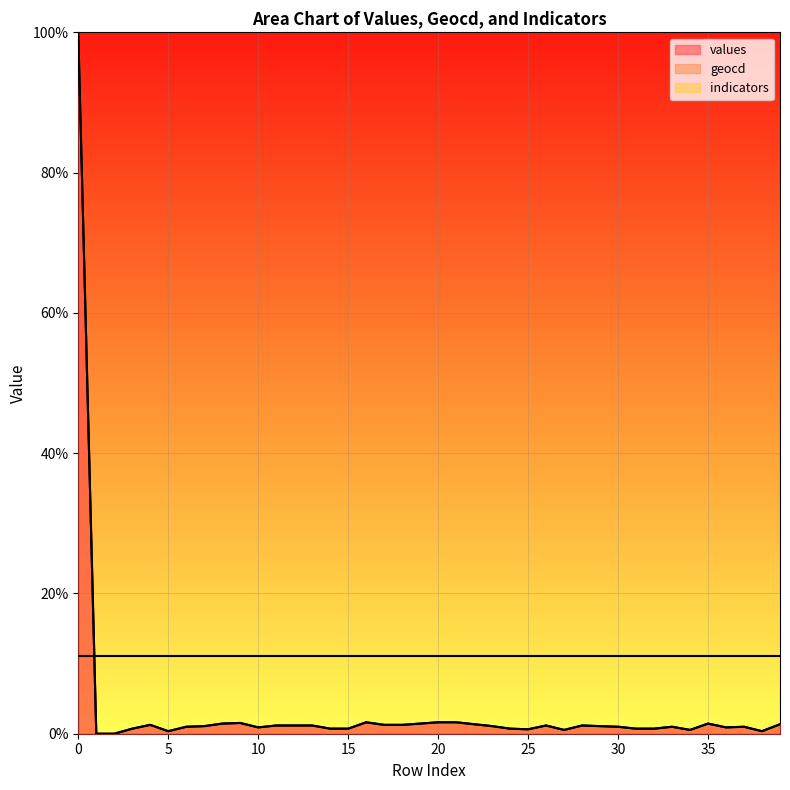

Rank the series by their maximum value, from highest to lowest.

values, geocd